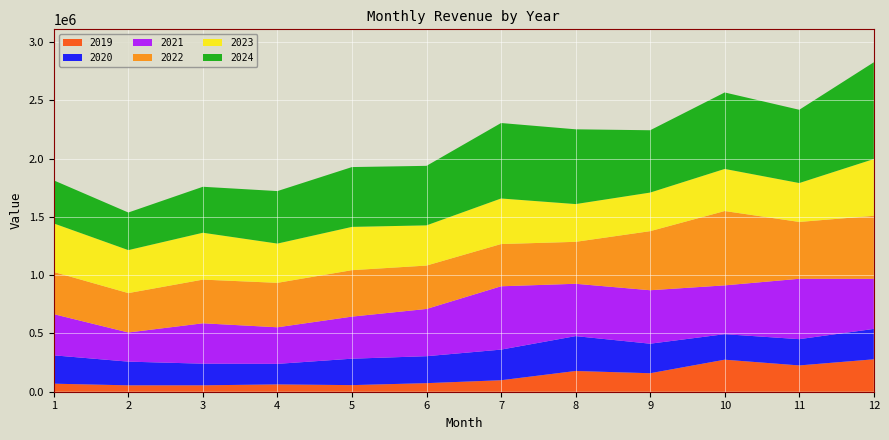

Reading right to left, list all the values displayed in this chart.

2019: 12=278306.2	11=225669.3	10=274966.4	9=158716.9	8=178007.6	7=98652.3	6=73560.6	5=56618.7	4=62793.0	3=54958.0	2=54846.2	1=68977.0
2020: 12=260876.3	11=225582.2	10=219105.6	9=253588.9	8=299331.4	7=262869.1	6=231451.5	5=227009.9	4=176355.8	3=185876.6	2=203459.0	1=243459.4
2021: 12=430138.5	11=518320.4	10=418903.4	9=458913.4	8=449321.8	7=543603.3	6=405516.0	5=361191.0	4=314021.1	3=346618.9	2=250171.1	1=353395.6
2022: 12=540802.8	11=487930.0	10=638193.9	9=507156.6	8=360070.8	7=362600.6	6=372513.5	5=398659.3	4=381633.5	3=374906.5	2=338247.0	1=362289.3
2023: 12=487200.0	11=333871.0	10=361330.0	9=331199.8	8=324052.0	7=391131.8	6=345008.2	5=371532.6	4=336910.1	3=402375.5	2=368853.4	1=416610.6
2024: 12=830722.9	11=628940.7	10=656485.5	9=535002.4	8=641899.0	7=647783.7	6=510962.6	5=513540.1	4=450719.7	3=394663.5	2=322821.2	1=369665.1